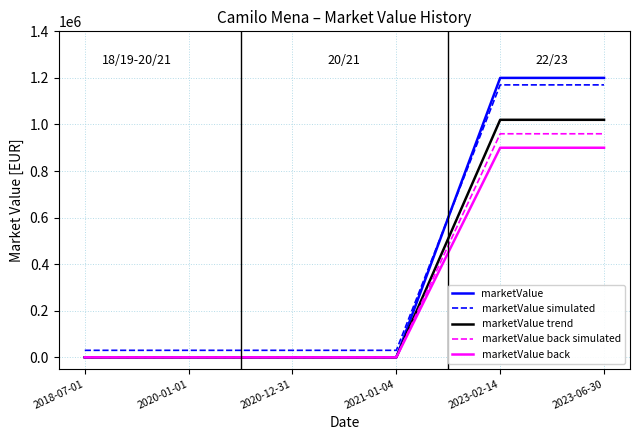

True or false: marketValue simulated and marketValue trend cross at least once.

False